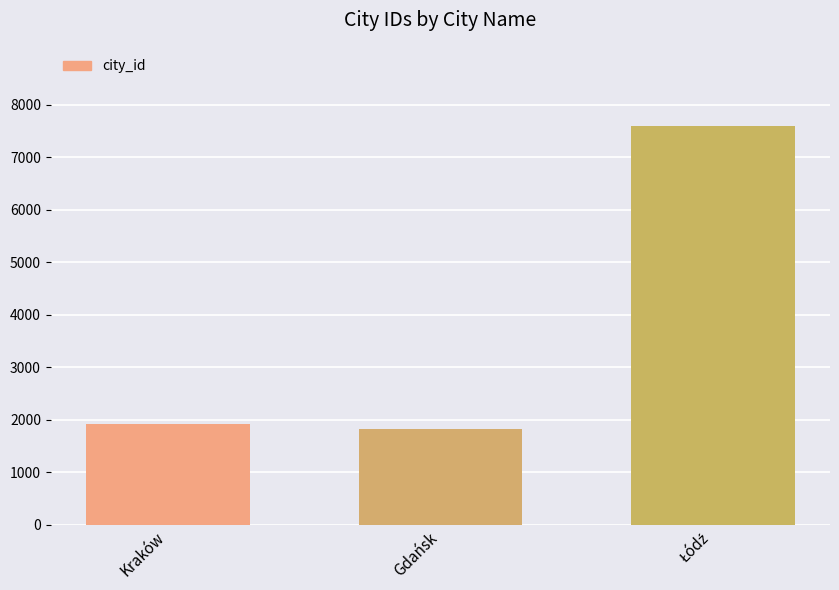

How many bars are there in total?

3